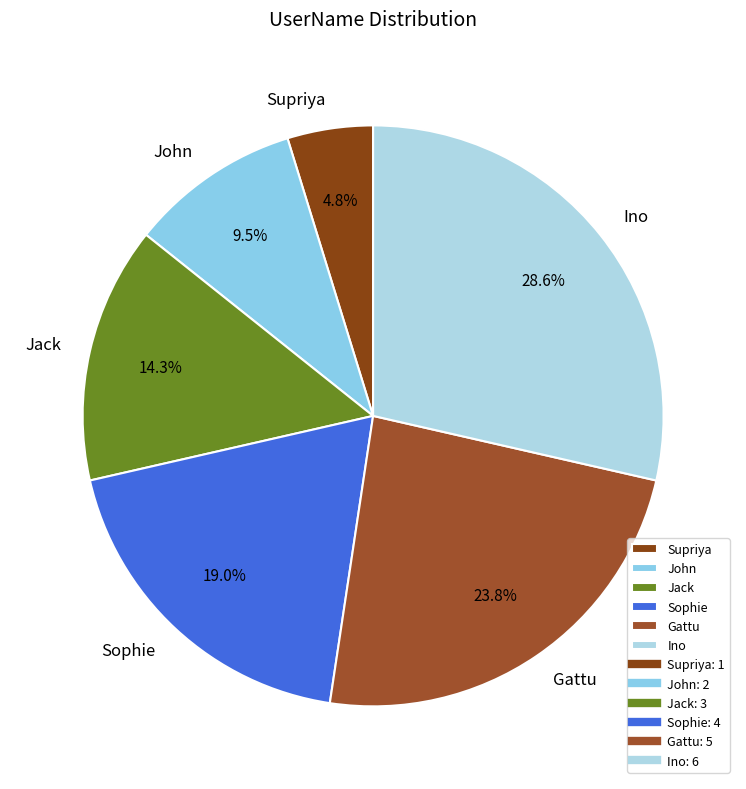

Combined, do Gattu and Jack account for over 50%?

No